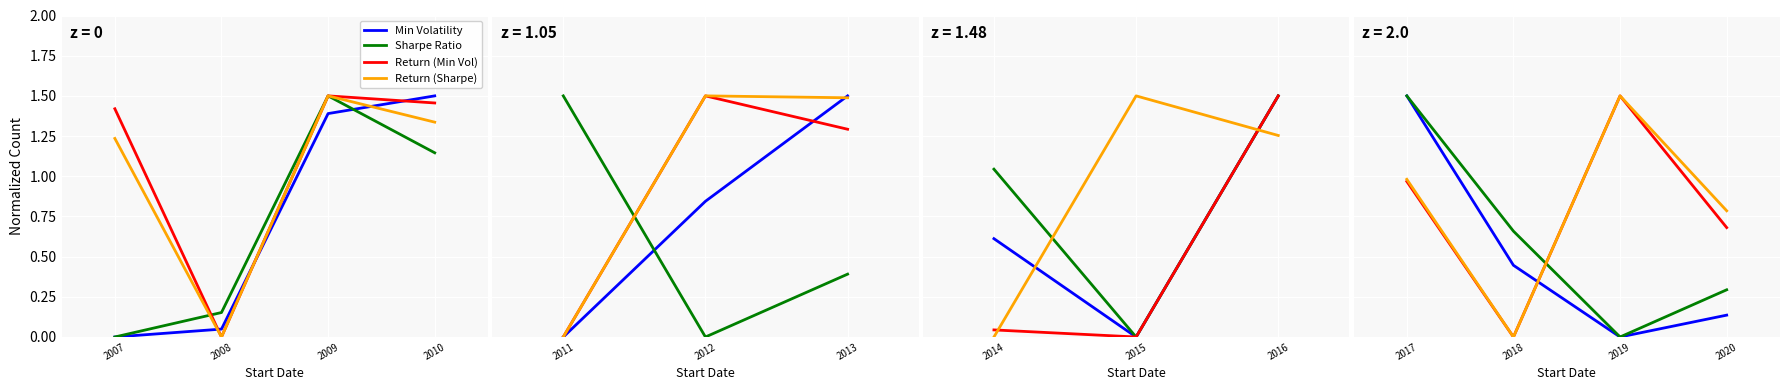

What are all the series names shown in the legend?

Min Volatility, Sharpe Ratio, Return (Min Vol), Return (Sharpe)